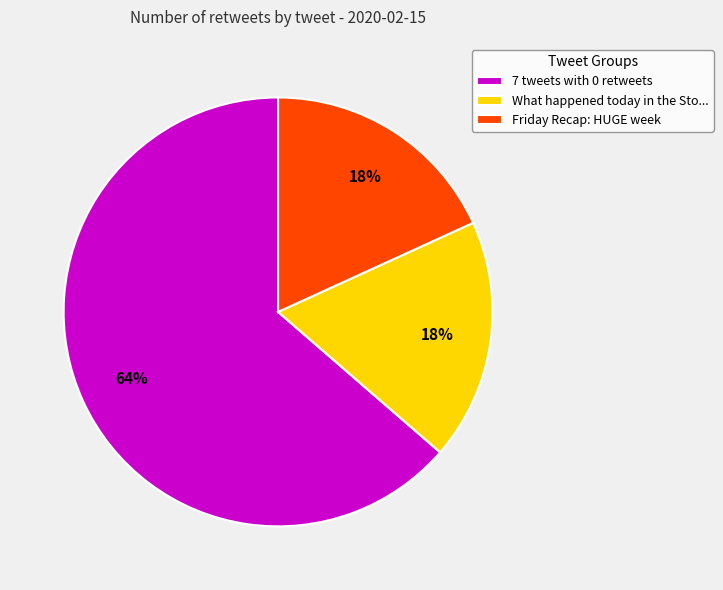

Combined, do What happened today in the Sto... and 7 tweets with 0 retweets account for over 50%?

Yes